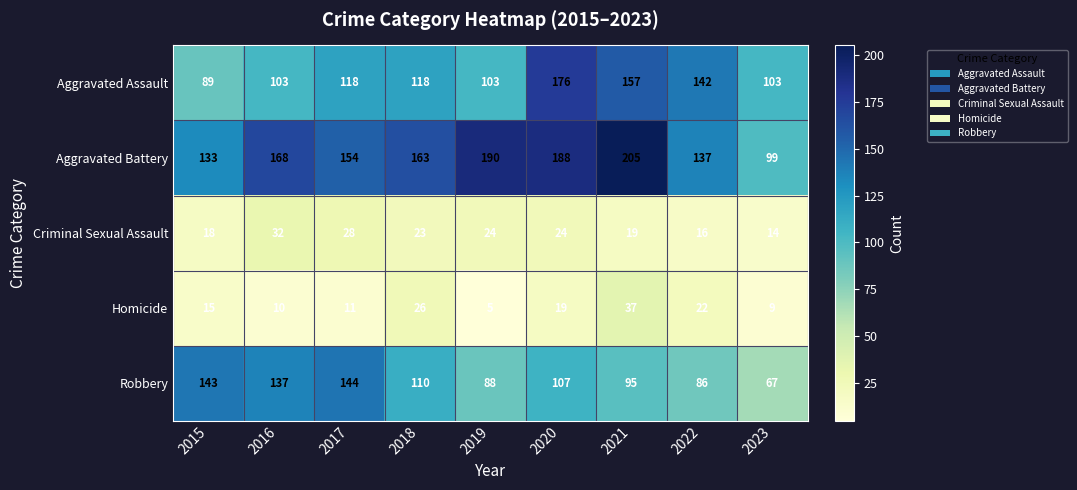

What is the total value across all series at 2022?

403